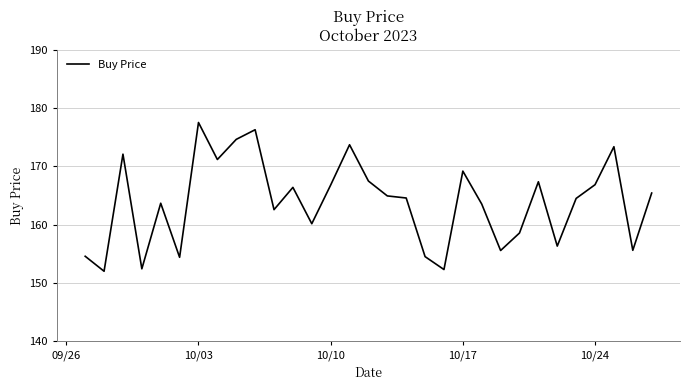

What is the difference between the maximum and minimum values?

25.5